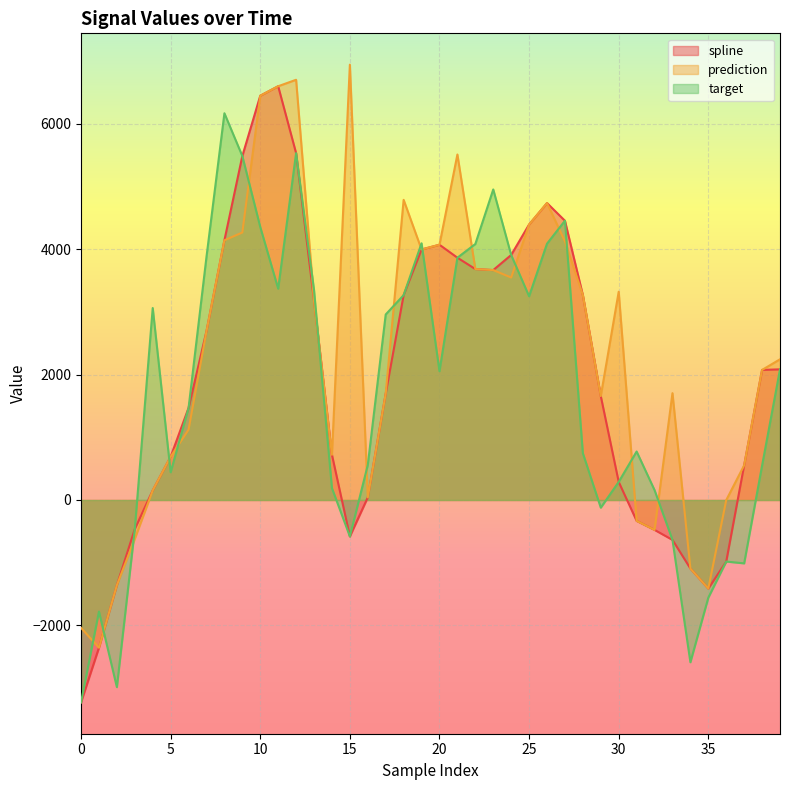

Which series has the largest range (max minus min)?

spline